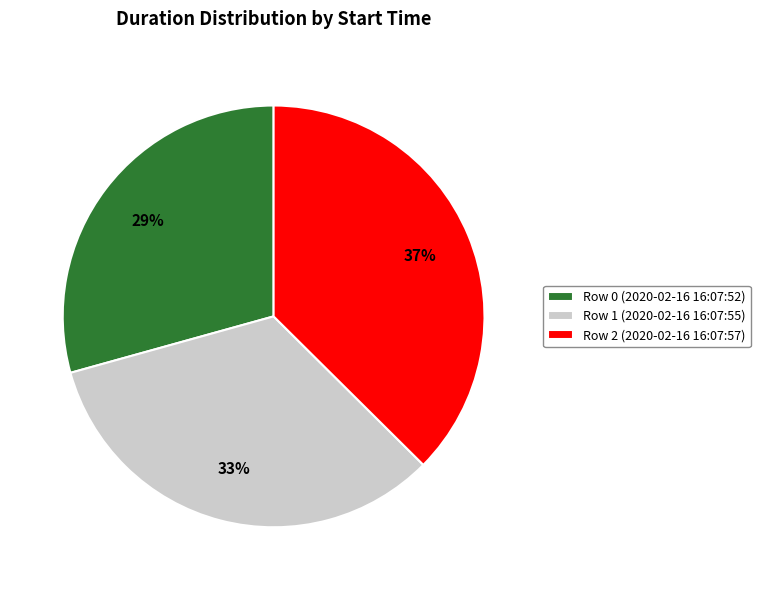

Is it true that Row 0 (2020-02-16 16:07:52) is 29% of the pie?

True